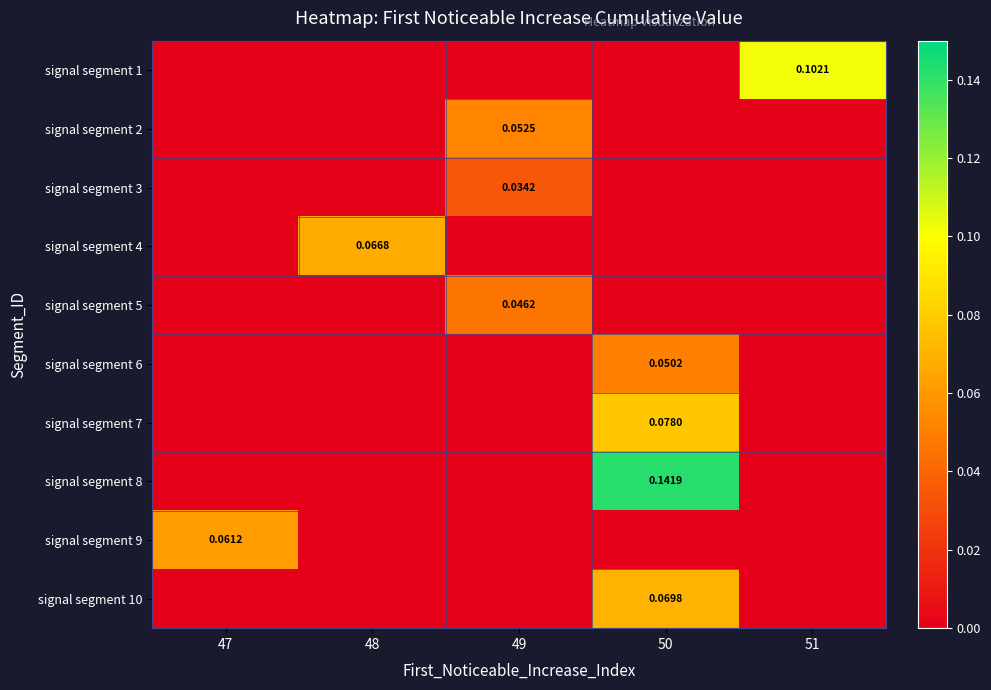

At how many categories does at least one series exceed 0?

5